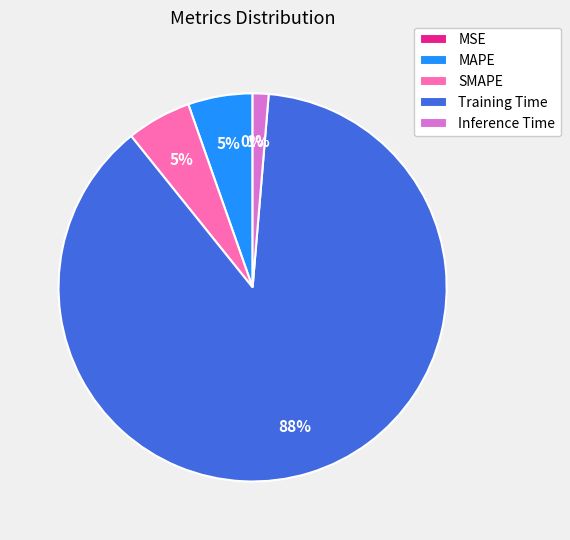

Does any single category account for the majority?

Yes